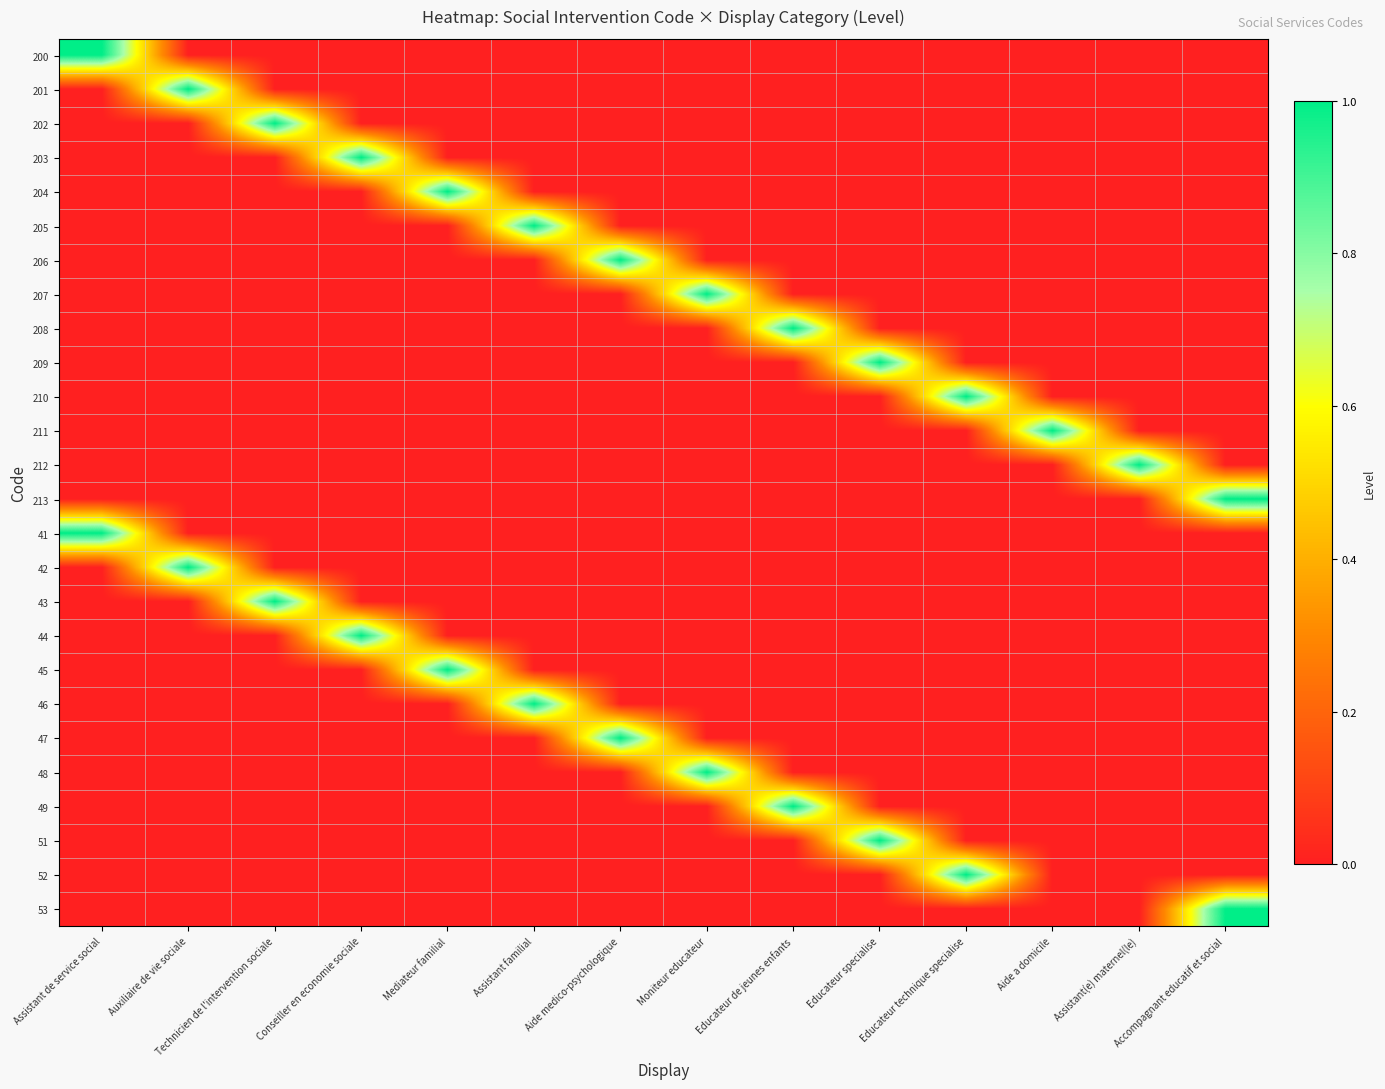

Reading left to right, extract all data points from this chart.

200: Assistant de service social=1	Auxiliaire de vie sociale=0	Technicien de l'intervention sociale=0	Conseiller en economie sociale=0	Mediateur familial=0	Assistant familial=0	Aide medico-psychologique=0	Moniteur educateur=0	Educateur de jeunes enfants=0	Educateur specialise=0	Educateur technique specialise=0	Aide a domicile=0	Assistant(e) maternel(le)=0	Accompagnant educatif et social=0
201: Assistant de service social=0	Auxiliaire de vie sociale=1	Technicien de l'intervention sociale=0	Conseiller en economie sociale=0	Mediateur familial=0	Assistant familial=0	Aide medico-psychologique=0	Moniteur educateur=0	Educateur de jeunes enfants=0	Educateur specialise=0	Educateur technique specialise=0	Aide a domicile=0	Assistant(e) maternel(le)=0	Accompagnant educatif et social=0
202: Assistant de service social=0	Auxiliaire de vie sociale=0	Technicien de l'intervention sociale=1	Conseiller en economie sociale=0	Mediateur familial=0	Assistant familial=0	Aide medico-psychologique=0	Moniteur educateur=0	Educateur de jeunes enfants=0	Educateur specialise=0	Educateur technique specialise=0	Aide a domicile=0	Assistant(e) maternel(le)=0	Accompagnant educatif et social=0
203: Assistant de service social=0	Auxiliaire de vie sociale=0	Technicien de l'intervention sociale=0	Conseiller en economie sociale=1	Mediateur familial=0	Assistant familial=0	Aide medico-psychologique=0	Moniteur educateur=0	Educateur de jeunes enfants=0	Educateur specialise=0	Educateur technique specialise=0	Aide a domicile=0	Assistant(e) maternel(le)=0	Accompagnant educatif et social=0
204: Assistant de service social=0	Auxiliaire de vie sociale=0	Technicien de l'intervention sociale=0	Conseiller en economie sociale=0	Mediateur familial=1	Assistant familial=0	Aide medico-psychologique=0	Moniteur educateur=0	Educateur de jeunes enfants=0	Educateur specialise=0	Educateur technique specialise=0	Aide a domicile=0	Assistant(e) maternel(le)=0	Accompagnant educatif et social=0
205: Assistant de service social=0	Auxiliaire de vie sociale=0	Technicien de l'intervention sociale=0	Conseiller en economie sociale=0	Mediateur familial=0	Assistant familial=1	Aide medico-psychologique=0	Moniteur educateur=0	Educateur de jeunes enfants=0	Educateur specialise=0	Educateur technique specialise=0	Aide a domicile=0	Assistant(e) maternel(le)=0	Accompagnant educatif et social=0
206: Assistant de service social=0	Auxiliaire de vie sociale=0	Technicien de l'intervention sociale=0	Conseiller en economie sociale=0	Mediateur familial=0	Assistant familial=0	Aide medico-psychologique=1	Moniteur educateur=0	Educateur de jeunes enfants=0	Educateur specialise=0	Educateur technique specialise=0	Aide a domicile=0	Assistant(e) maternel(le)=0	Accompagnant educatif et social=0
207: Assistant de service social=0	Auxiliaire de vie sociale=0	Technicien de l'intervention sociale=0	Conseiller en economie sociale=0	Mediateur familial=0	Assistant familial=0	Aide medico-psychologique=0	Moniteur educateur=1	Educateur de jeunes enfants=0	Educateur specialise=0	Educateur technique specialise=0	Aide a domicile=0	Assistant(e) maternel(le)=0	Accompagnant educatif et social=0
208: Assistant de service social=0	Auxiliaire de vie sociale=0	Technicien de l'intervention sociale=0	Conseiller en economie sociale=0	Mediateur familial=0	Assistant familial=0	Aide medico-psychologique=0	Moniteur educateur=0	Educateur de jeunes enfants=1	Educateur specialise=0	Educateur technique specialise=0	Aide a domicile=0	Assistant(e) maternel(le)=0	Accompagnant educatif et social=0
209: Assistant de service social=0	Auxiliaire de vie sociale=0	Technicien de l'intervention sociale=0	Conseiller en economie sociale=0	Mediateur familial=0	Assistant familial=0	Aide medico-psychologique=0	Moniteur educateur=0	Educateur de jeunes enfants=0	Educateur specialise=1	Educateur technique specialise=0	Aide a domicile=0	Assistant(e) maternel(le)=0	Accompagnant educatif et social=0
210: Assistant de service social=0	Auxiliaire de vie sociale=0	Technicien de l'intervention sociale=0	Conseiller en economie sociale=0	Mediateur familial=0	Assistant familial=0	Aide medico-psychologique=0	Moniteur educateur=0	Educateur de jeunes enfants=0	Educateur specialise=0	Educateur technique specialise=1	Aide a domicile=0	Assistant(e) maternel(le)=0	Accompagnant educatif et social=0
211: Assistant de service social=0	Auxiliaire de vie sociale=0	Technicien de l'intervention sociale=0	Conseiller en economie sociale=0	Mediateur familial=0	Assistant familial=0	Aide medico-psychologique=0	Moniteur educateur=0	Educateur de jeunes enfants=0	Educateur specialise=0	Educateur technique specialise=0	Aide a domicile=1	Assistant(e) maternel(le)=0	Accompagnant educatif et social=0
212: Assistant de service social=0	Auxiliaire de vie sociale=0	Technicien de l'intervention sociale=0	Conseiller en economie sociale=0	Mediateur familial=0	Assistant familial=0	Aide medico-psychologique=0	Moniteur educateur=0	Educateur de jeunes enfants=0	Educateur specialise=0	Educateur technique specialise=0	Aide a domicile=0	Assistant(e) maternel(le)=1	Accompagnant educatif et social=0
213: Assistant de service social=0	Auxiliaire de vie sociale=0	Technicien de l'intervention sociale=0	Conseiller en economie sociale=0	Mediateur familial=0	Assistant familial=0	Aide medico-psychologique=0	Moniteur educateur=0	Educateur de jeunes enfants=0	Educateur specialise=0	Educateur technique specialise=0	Aide a domicile=0	Assistant(e) maternel(le)=0	Accompagnant educatif et social=1
41: Assistant de service social=1	Auxiliaire de vie sociale=0	Technicien de l'intervention sociale=0	Conseiller en economie sociale=0	Mediateur familial=0	Assistant familial=0	Aide medico-psychologique=0	Moniteur educateur=0	Educateur de jeunes enfants=0	Educateur specialise=0	Educateur technique specialise=0	Aide a domicile=0	Assistant(e) maternel(le)=0	Accompagnant educatif et social=0
42: Assistant de service social=0	Auxiliaire de vie sociale=1	Technicien de l'intervention sociale=0	Conseiller en economie sociale=0	Mediateur familial=0	Assistant familial=0	Aide medico-psychologique=0	Moniteur educateur=0	Educateur de jeunes enfants=0	Educateur specialise=0	Educateur technique specialise=0	Aide a domicile=0	Assistant(e) maternel(le)=0	Accompagnant educatif et social=0
43: Assistant de service social=0	Auxiliaire de vie sociale=0	Technicien de l'intervention sociale=1	Conseiller en economie sociale=0	Mediateur familial=0	Assistant familial=0	Aide medico-psychologique=0	Moniteur educateur=0	Educateur de jeunes enfants=0	Educateur specialise=0	Educateur technique specialise=0	Aide a domicile=0	Assistant(e) maternel(le)=0	Accompagnant educatif et social=0
44: Assistant de service social=0	Auxiliaire de vie sociale=0	Technicien de l'intervention sociale=0	Conseiller en economie sociale=1	Mediateur familial=0	Assistant familial=0	Aide medico-psychologique=0	Moniteur educateur=0	Educateur de jeunes enfants=0	Educateur specialise=0	Educateur technique specialise=0	Aide a domicile=0	Assistant(e) maternel(le)=0	Accompagnant educatif et social=0
45: Assistant de service social=0	Auxiliaire de vie sociale=0	Technicien de l'intervention sociale=0	Conseiller en economie sociale=0	Mediateur familial=1	Assistant familial=0	Aide medico-psychologique=0	Moniteur educateur=0	Educateur de jeunes enfants=0	Educateur specialise=0	Educateur technique specialise=0	Aide a domicile=0	Assistant(e) maternel(le)=0	Accompagnant educatif et social=0
46: Assistant de service social=0	Auxiliaire de vie sociale=0	Technicien de l'intervention sociale=0	Conseiller en economie sociale=0	Mediateur familial=0	Assistant familial=1	Aide medico-psychologique=0	Moniteur educateur=0	Educateur de jeunes enfants=0	Educateur specialise=0	Educateur technique specialise=0	Aide a domicile=0	Assistant(e) maternel(le)=0	Accompagnant educatif et social=0
47: Assistant de service social=0	Auxiliaire de vie sociale=0	Technicien de l'intervention sociale=0	Conseiller en economie sociale=0	Mediateur familial=0	Assistant familial=0	Aide medico-psychologique=1	Moniteur educateur=0	Educateur de jeunes enfants=0	Educateur specialise=0	Educateur technique specialise=0	Aide a domicile=0	Assistant(e) maternel(le)=0	Accompagnant educatif et social=0
48: Assistant de service social=0	Auxiliaire de vie sociale=0	Technicien de l'intervention sociale=0	Conseiller en economie sociale=0	Mediateur familial=0	Assistant familial=0	Aide medico-psychologique=0	Moniteur educateur=1	Educateur de jeunes enfants=0	Educateur specialise=0	Educateur technique specialise=0	Aide a domicile=0	Assistant(e) maternel(le)=0	Accompagnant educatif et social=0
49: Assistant de service social=0	Auxiliaire de vie sociale=0	Technicien de l'intervention sociale=0	Conseiller en economie sociale=0	Mediateur familial=0	Assistant familial=0	Aide medico-psychologique=0	Moniteur educateur=0	Educateur de jeunes enfants=1	Educateur specialise=0	Educateur technique specialise=0	Aide a domicile=0	Assistant(e) maternel(le)=0	Accompagnant educatif et social=0
51: Assistant de service social=0	Auxiliaire de vie sociale=0	Technicien de l'intervention sociale=0	Conseiller en economie sociale=0	Mediateur familial=0	Assistant familial=0	Aide medico-psychologique=0	Moniteur educateur=0	Educateur de jeunes enfants=0	Educateur specialise=1	Educateur technique specialise=0	Aide a domicile=0	Assistant(e) maternel(le)=0	Accompagnant educatif et social=0
52: Assistant de service social=0	Auxiliaire de vie sociale=0	Technicien de l'intervention sociale=0	Conseiller en economie sociale=0	Mediateur familial=0	Assistant familial=0	Aide medico-psychologique=0	Moniteur educateur=0	Educateur de jeunes enfants=0	Educateur specialise=0	Educateur technique specialise=1	Aide a domicile=0	Assistant(e) maternel(le)=0	Accompagnant educatif et social=0
53: Assistant de service social=0	Auxiliaire de vie sociale=0	Technicien de l'intervention sociale=0	Conseiller en economie sociale=0	Mediateur familial=0	Assistant familial=0	Aide medico-psychologique=0	Moniteur educateur=0	Educateur de jeunes enfants=0	Educateur specialise=0	Educateur technique specialise=0	Aide a domicile=0	Assistant(e) maternel(le)=0	Accompagnant educatif et social=1